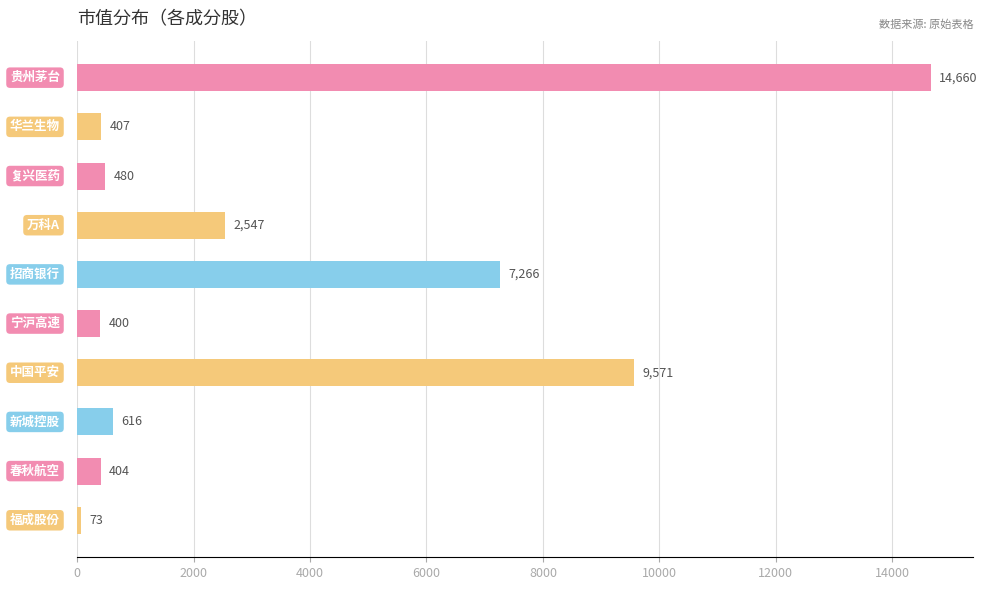

How many series are shown in this chart?

1